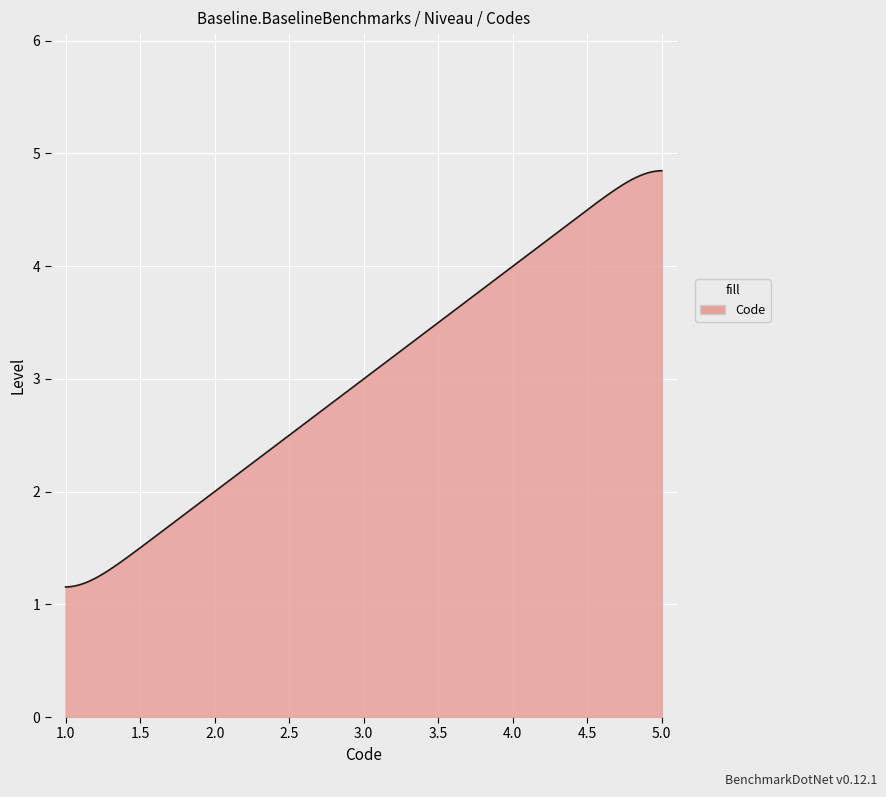

What is the maximum value shown in the chart?

4.8